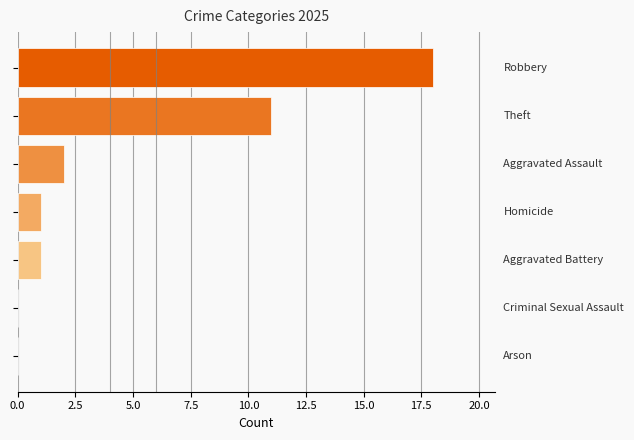

What is the average value?

5